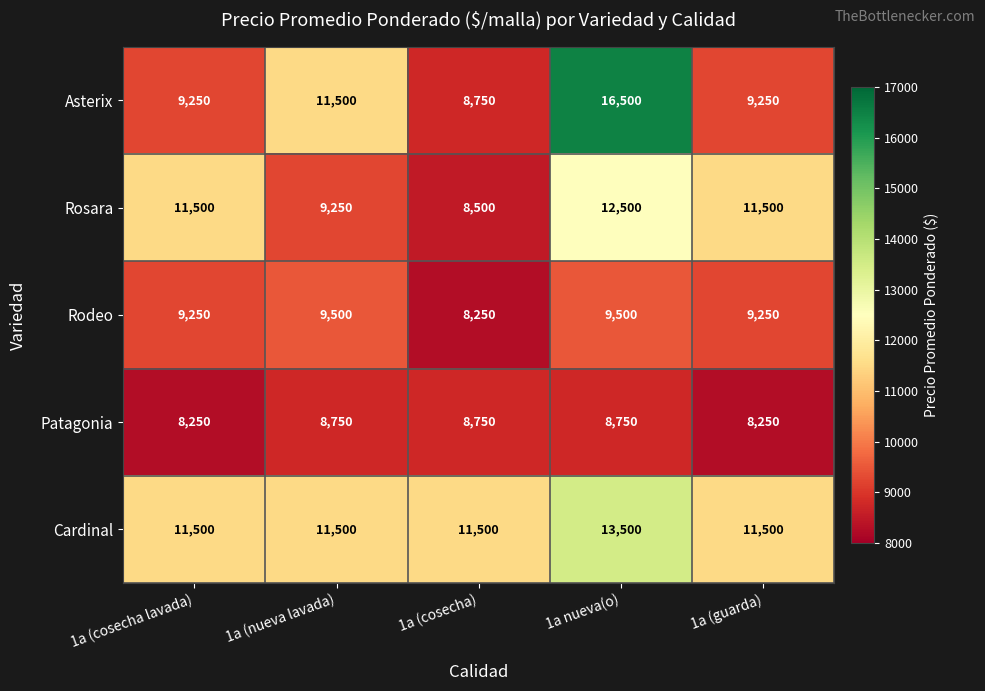

How many data points in Rodeo are less than 9250?

1